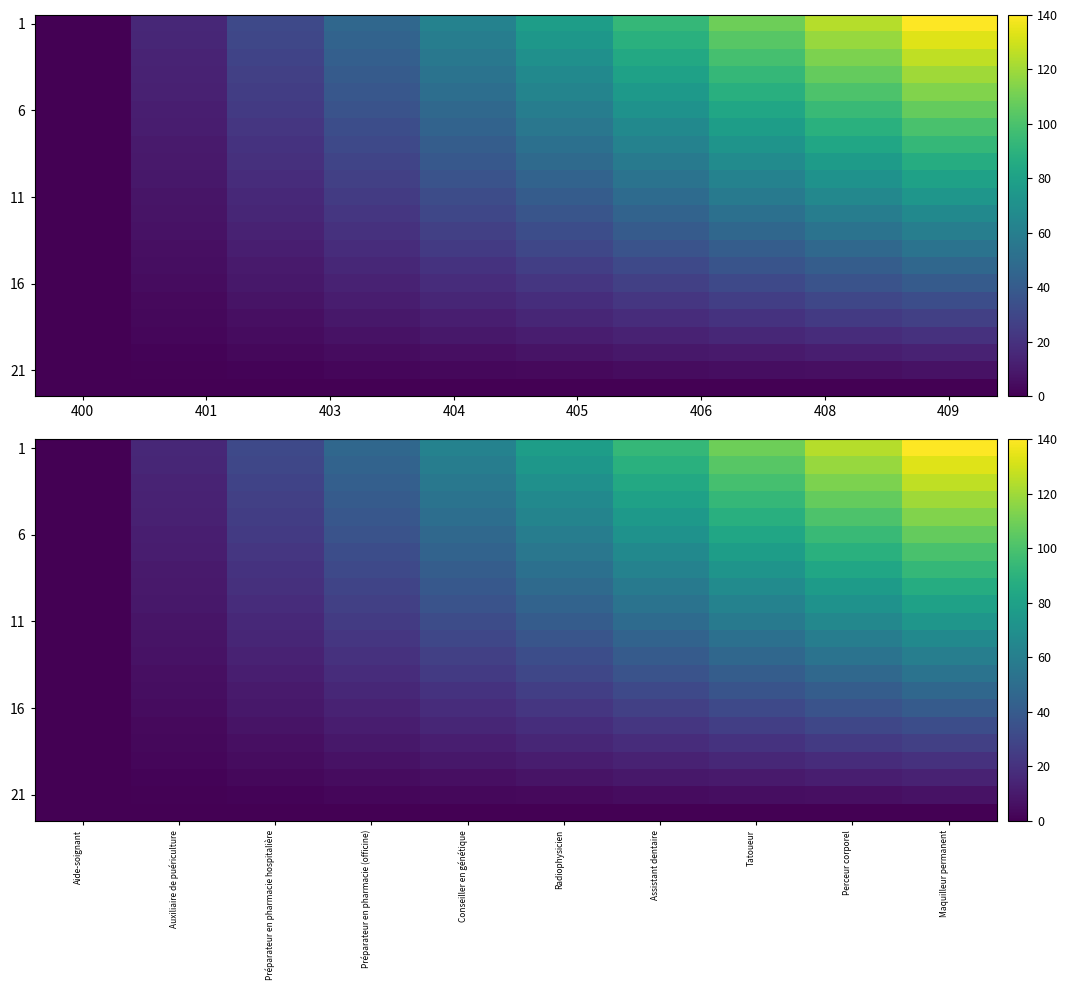

Which category has the lowest value across all series?

Aide-soignant